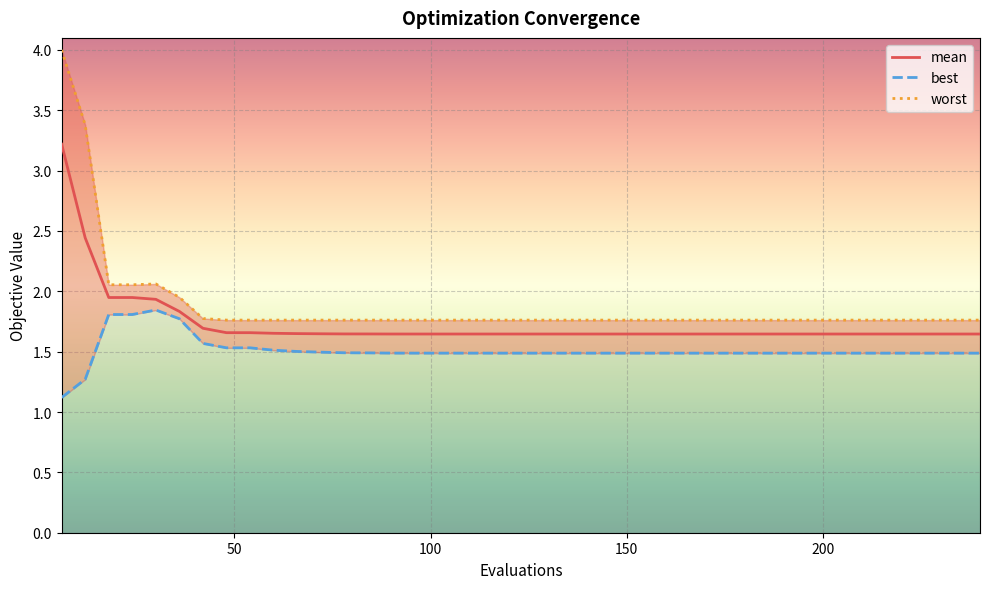

How many lines are shown in the chart?

3